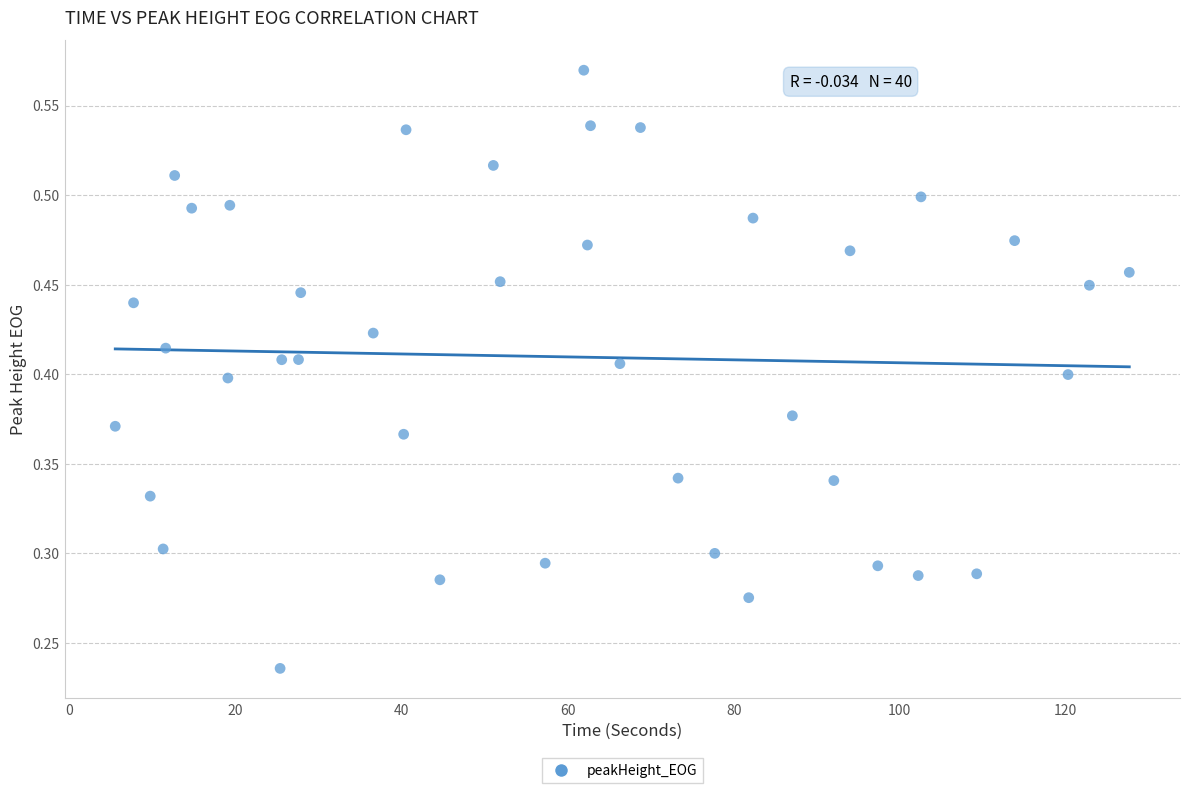

What is the range of X values (max minus min)?

122.2